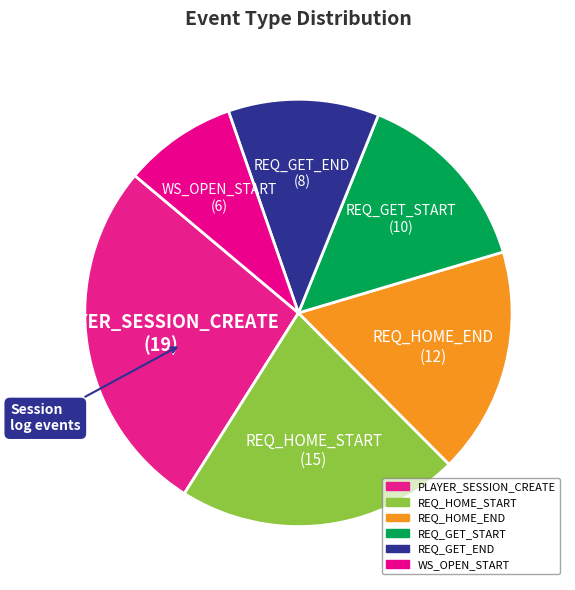

How many segments does this pie chart have?

6